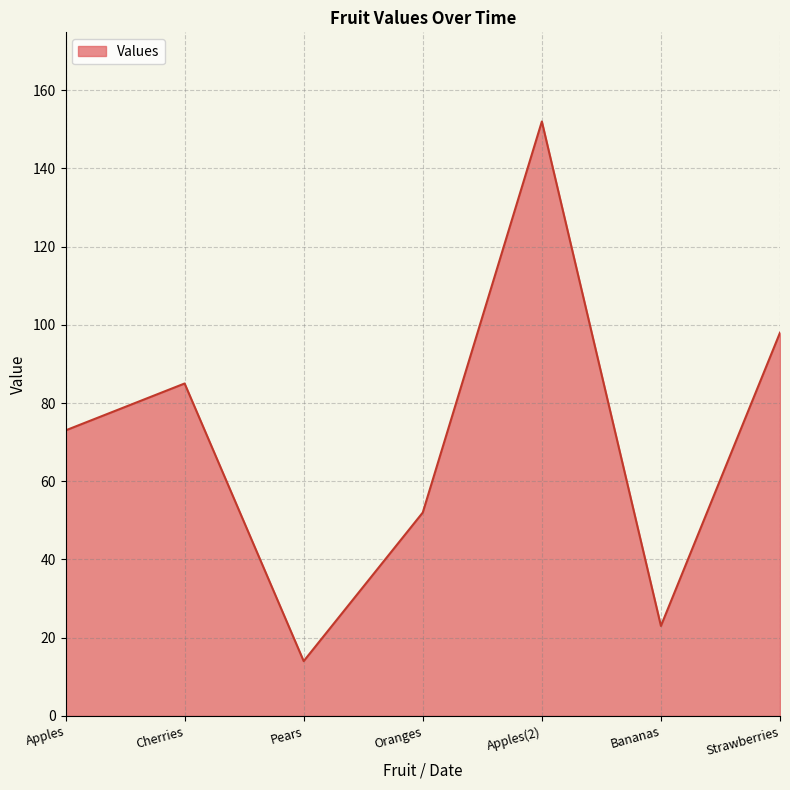

How many interior local valleys (lower than both neighbors) does the data have?

2